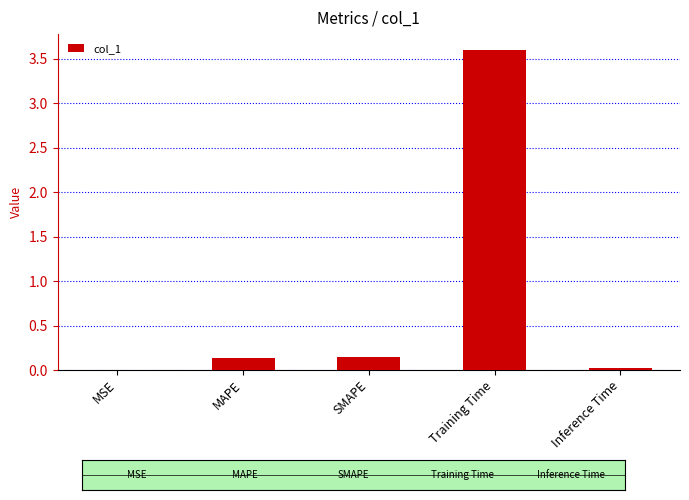

Where is the data nearest to the value 1?

SMAPE